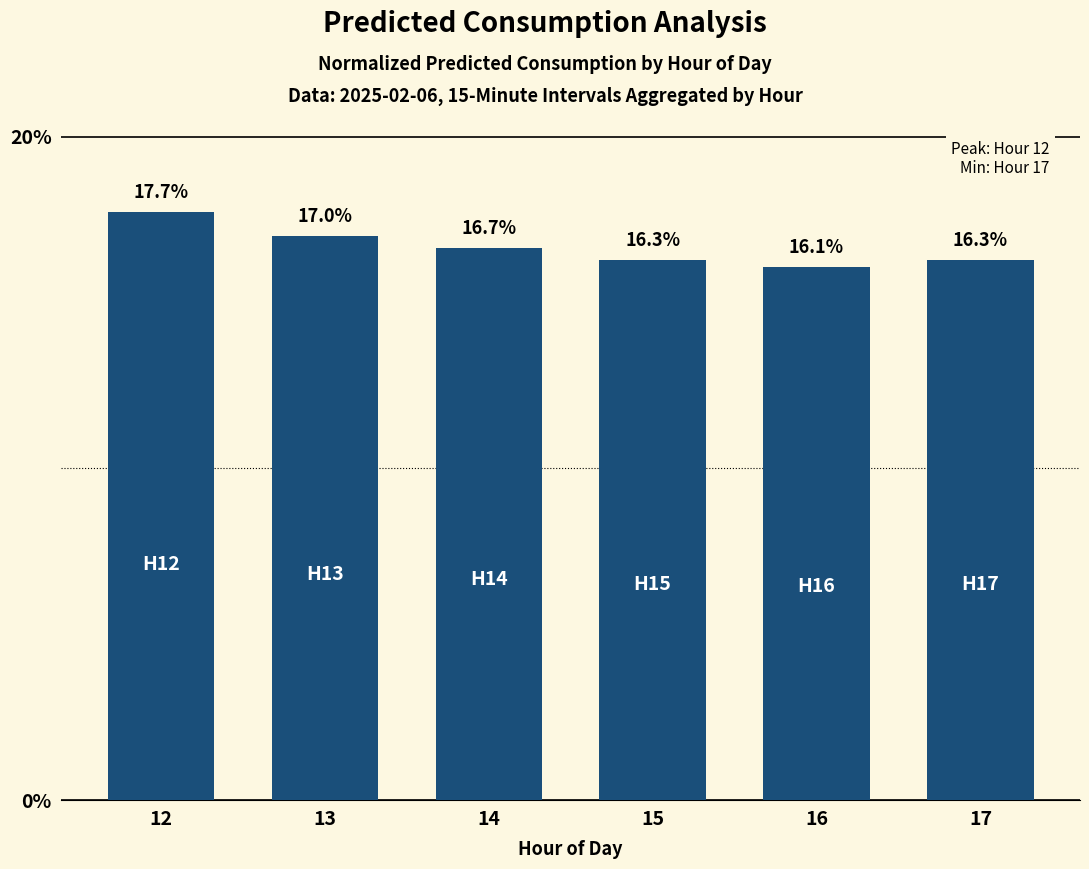

Which label corresponds to the largest value in the chart?

12